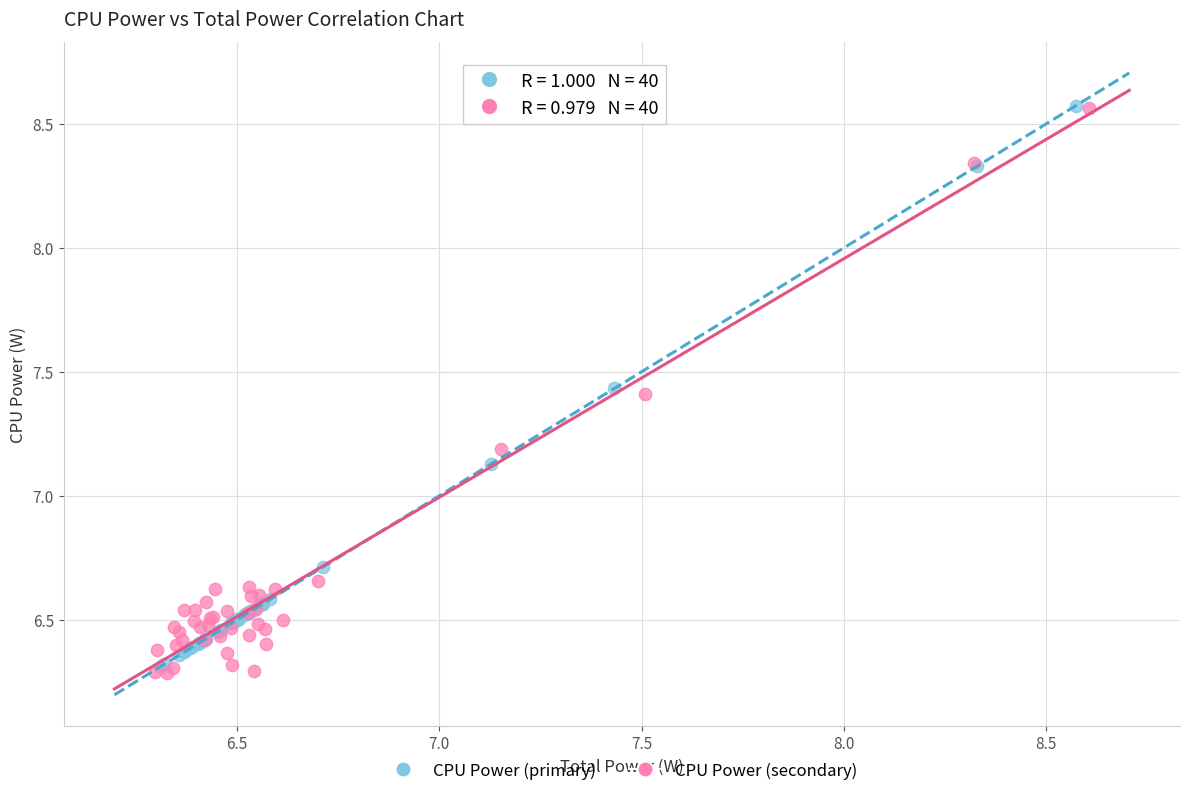

Which series has the widest spread of Y values?

CPU Power (secondary)